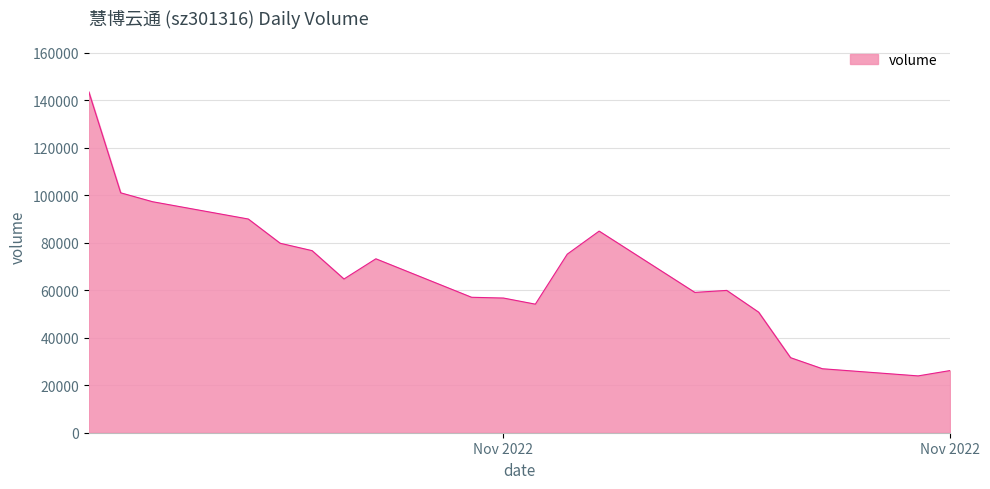

What is the difference between the maximum and minimum values?

119680